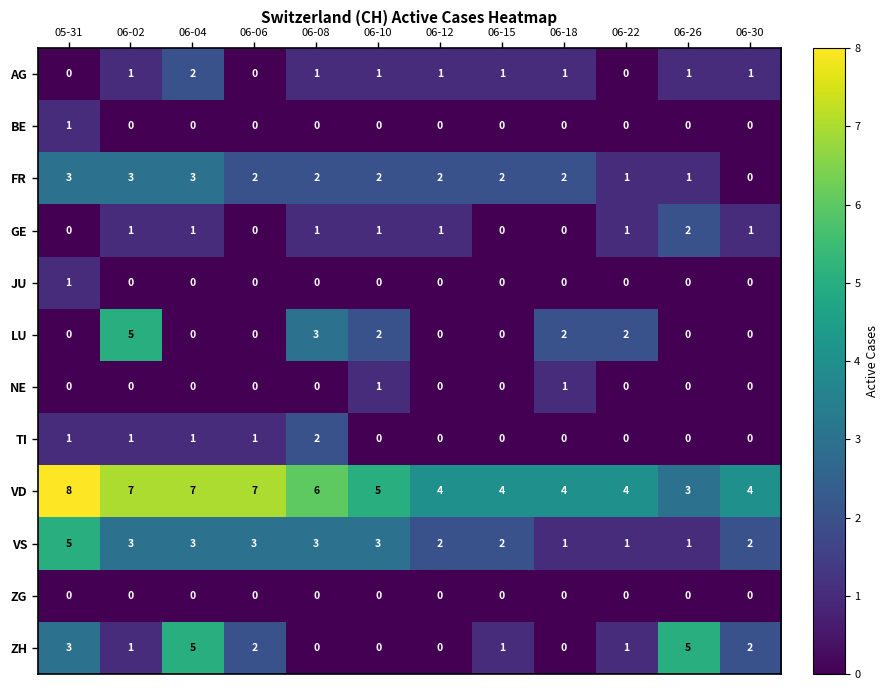

What is the sum of the GE values at 06-22 and 06-26?

3